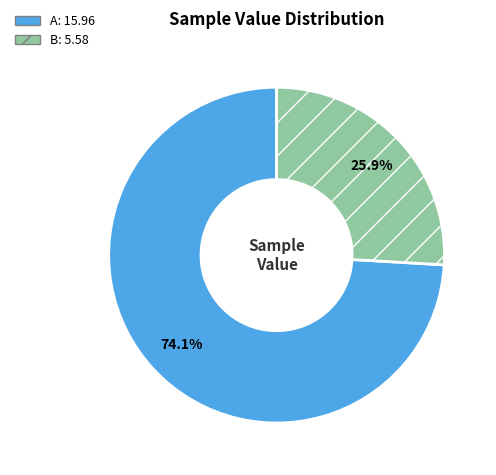

What percentage is NOT represented by B?

74.1%